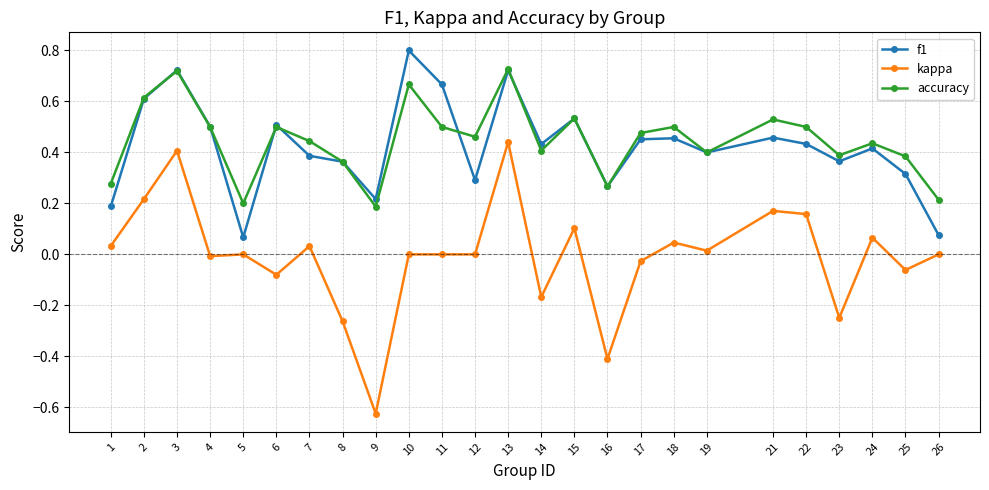

What is the sum of all f1 values?

10.6